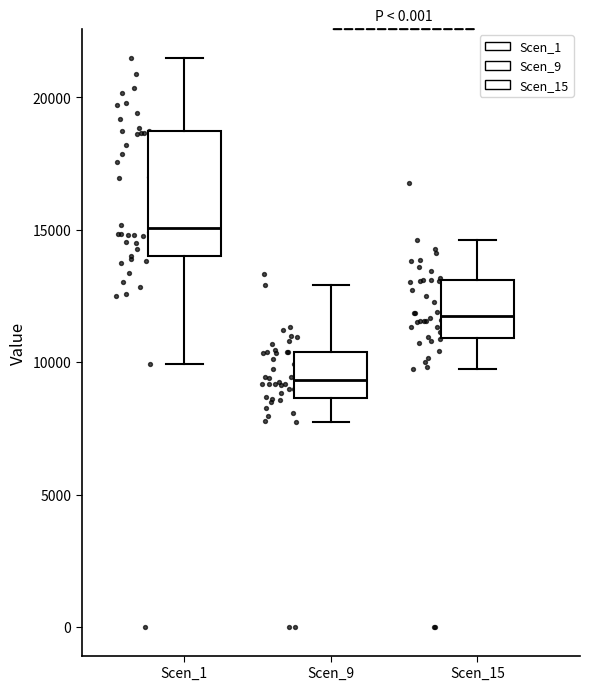

Reading left to right, read every box against the y-axis: the position of its median line, the range the box covers, and the ends of its whiskers. The values are not printed on the chart, so give them approximately, as read against the axis.

Scen_1: median 15000, box 14000 to 18500, whiskers 10000 to 21500
Scen_9: median 9500, box 8500 to 10500, whiskers 7500 to 13000
Scen_15: median 12000, box 11000 to 13000, whiskers 10000 to 14500